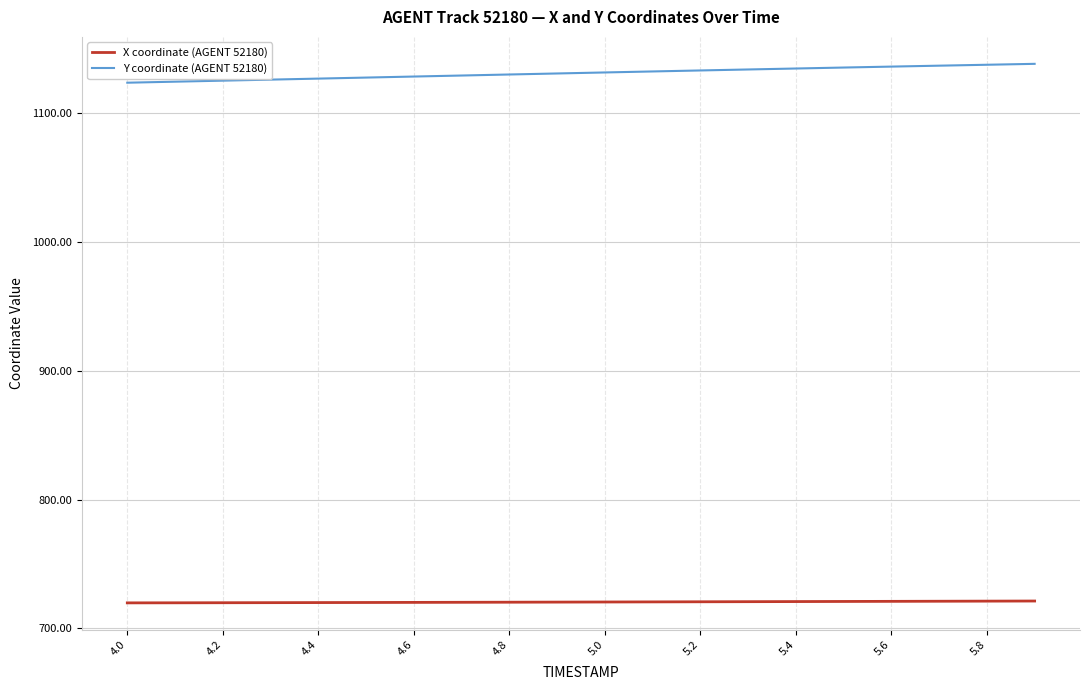

What is the difference between the maximum and minimum values in the Y coordinate (AGENT 52180) series?

14.6